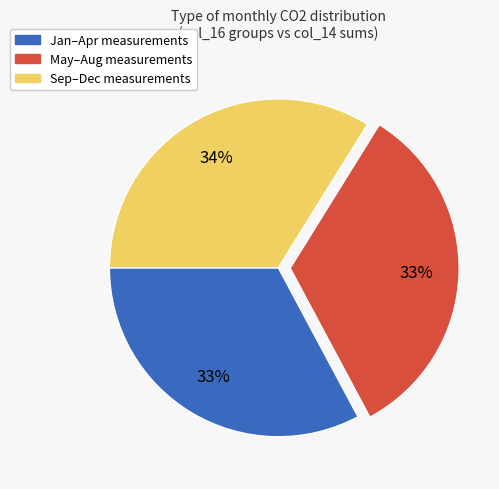

How many slices are in this pie chart?

3